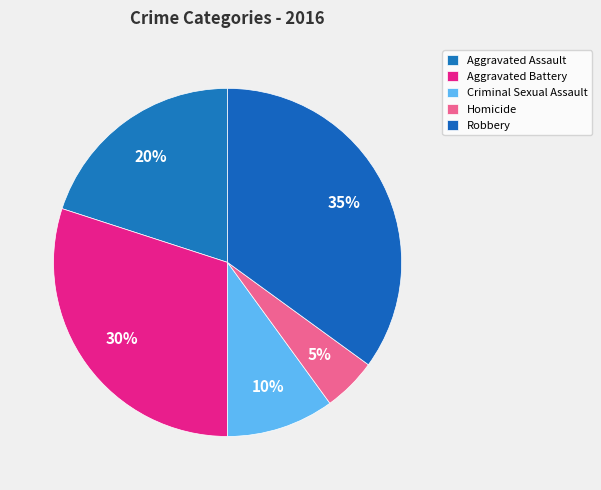

How many segments does this pie chart have?

5